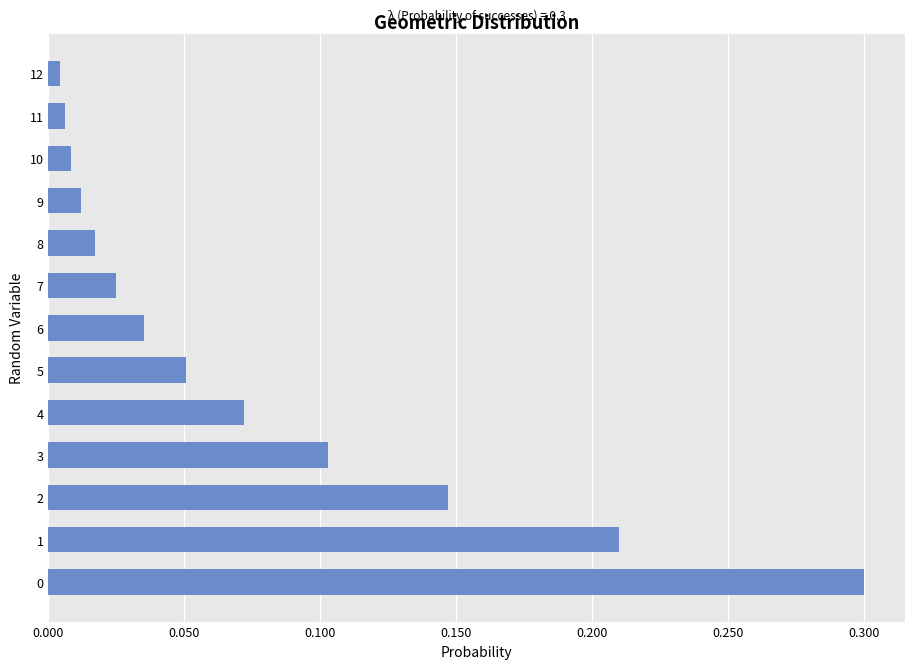

What is the sum of all values?

1.0